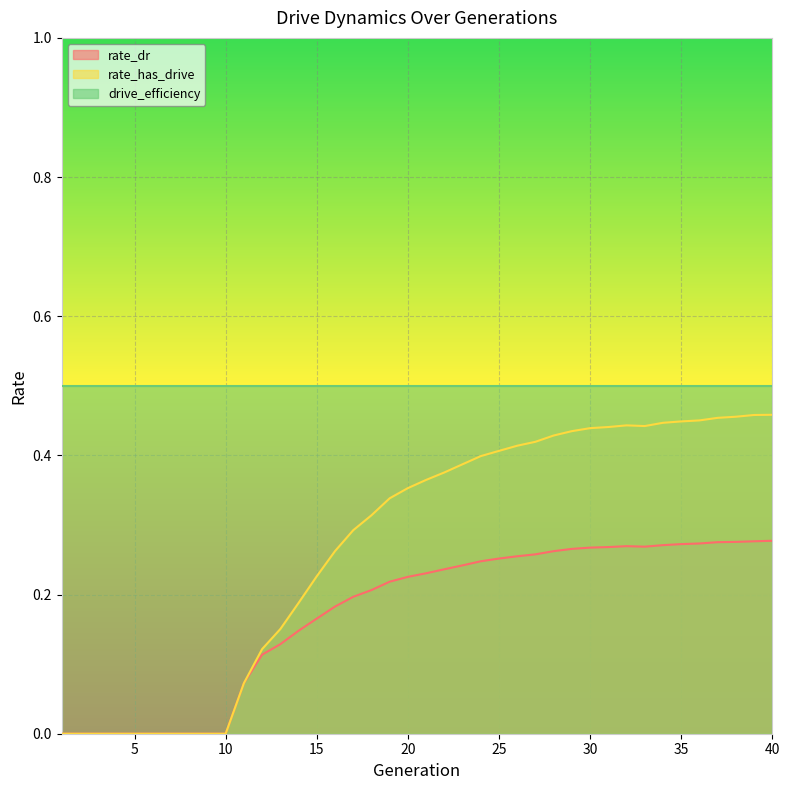

True or false: rate_has_drive has a value of 0.7 at 31.

False